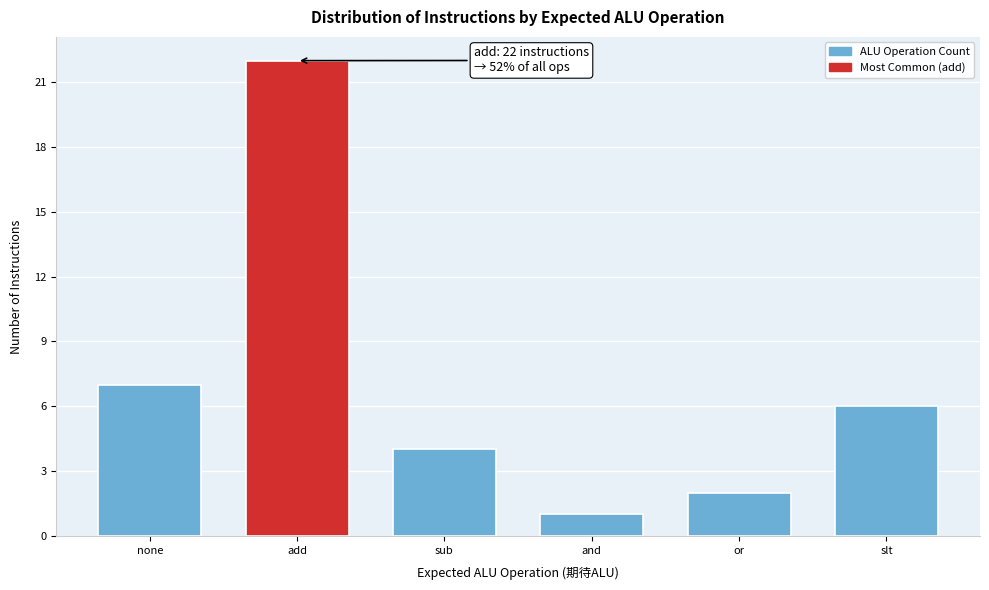

Reading left to right, list all the values displayed in this chart.

7	22	4	1	2	6